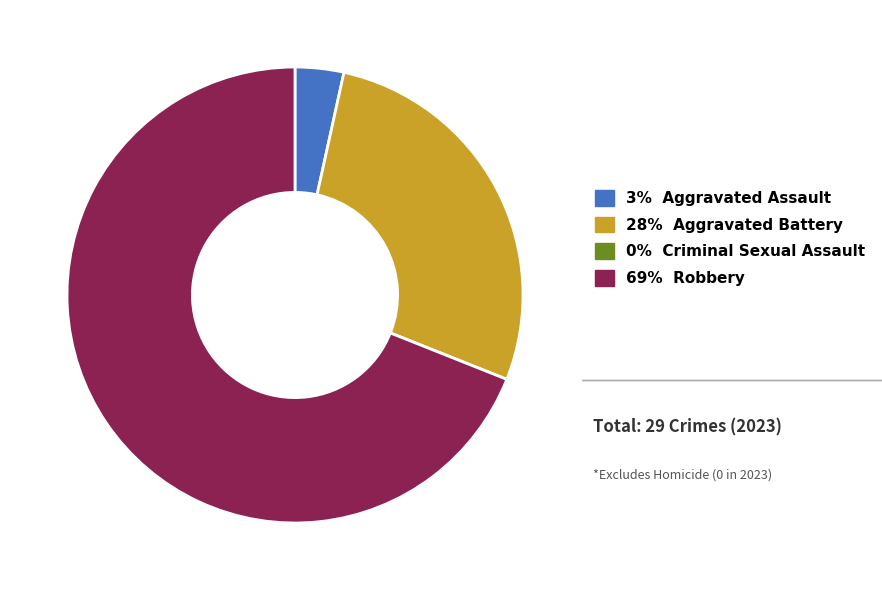

Which category has the biggest portion of the pie?

69% Robbery